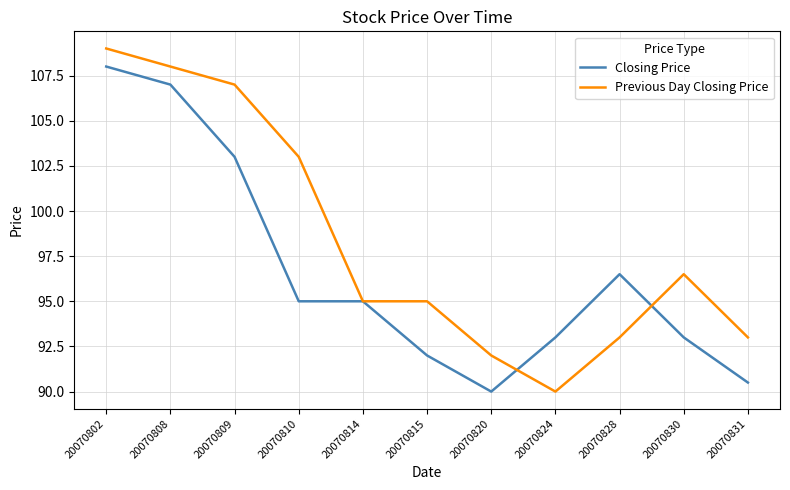

At which label is Previous Day Closing Price closest to 99?

20070830